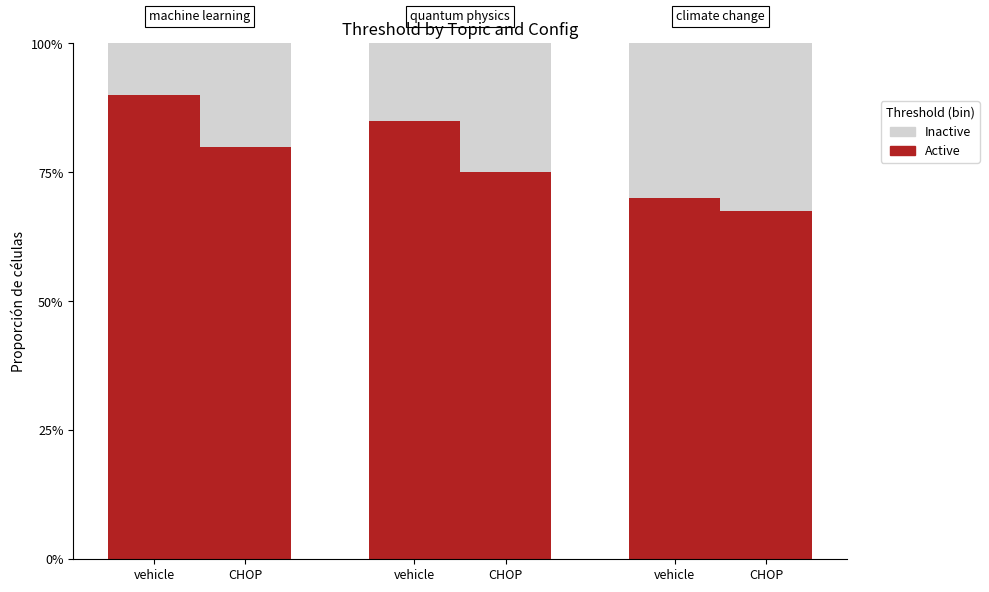

How many groups of bars are there?

3